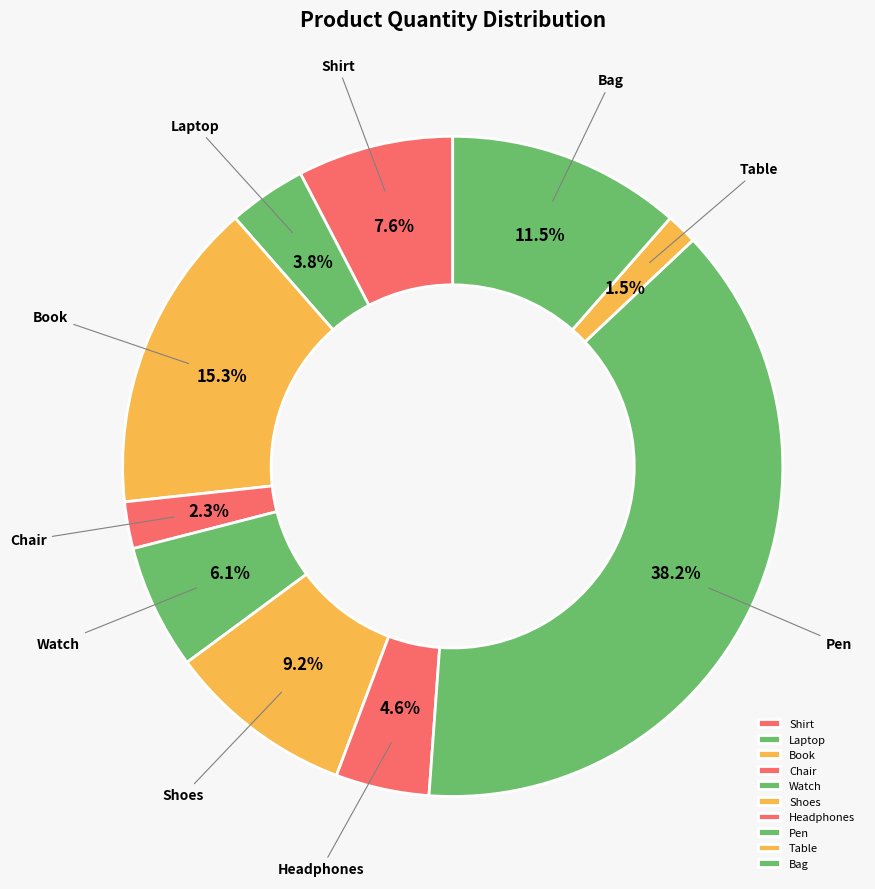

Rank the categories by value from lowest to highest.

Table, Chair, Laptop, Headphones, Watch, Shirt, Shoes, Bag, Book, Pen